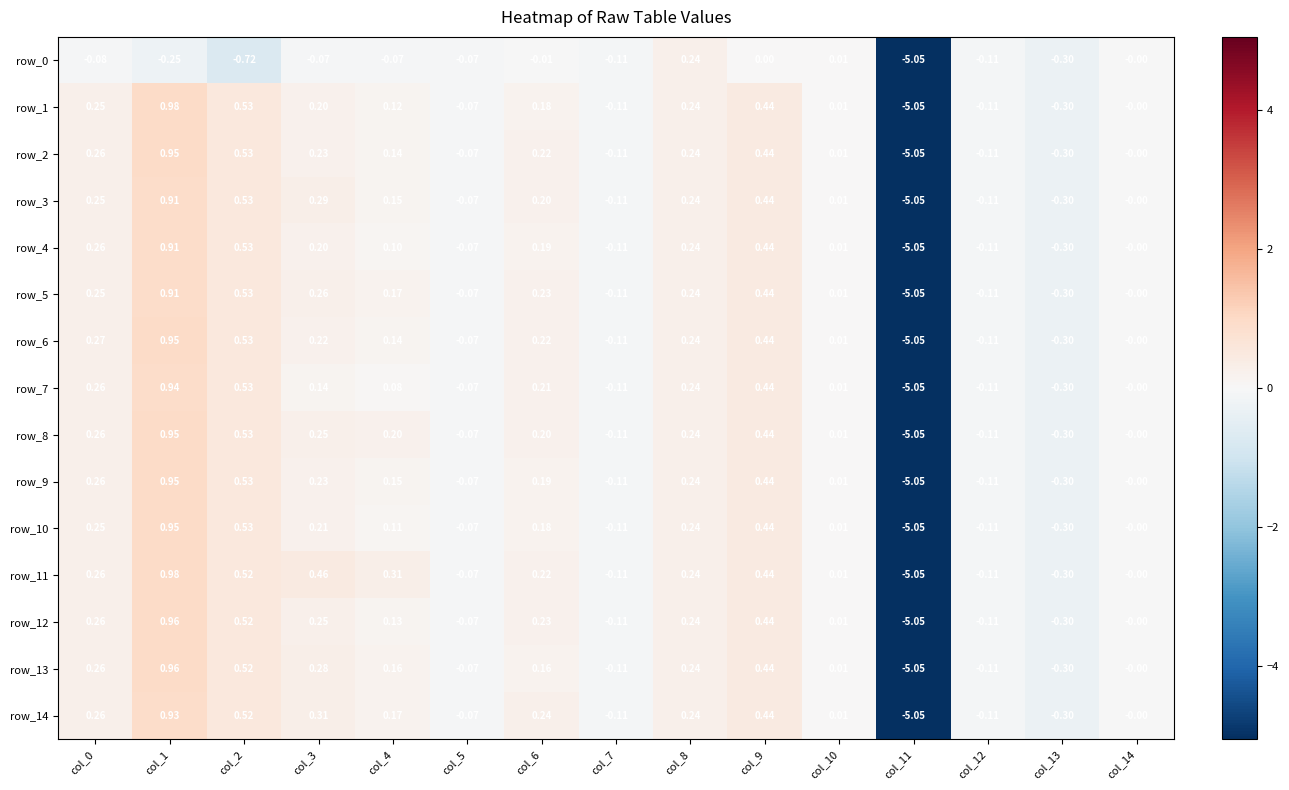

How many distinct data groups are displayed?

15